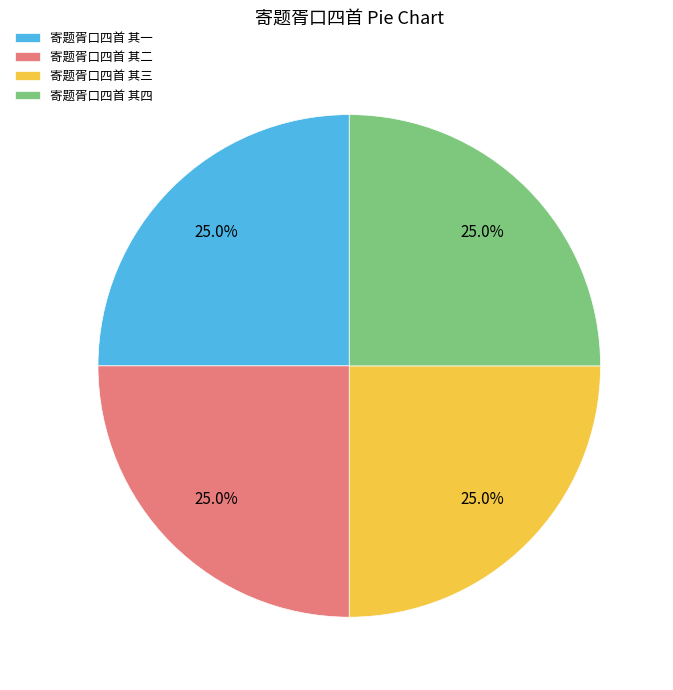

What portion of the pie excludes 寄题胥口四首 其一?

75.0%